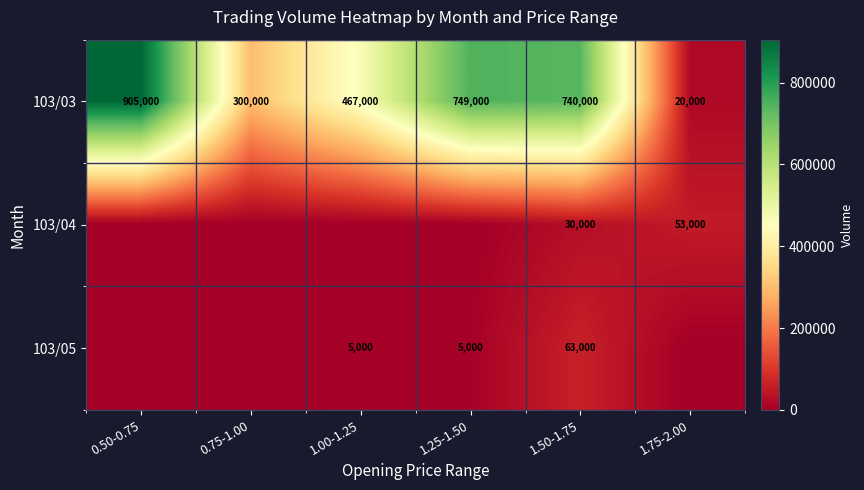

What is the average value of the 103/03 series?

530167